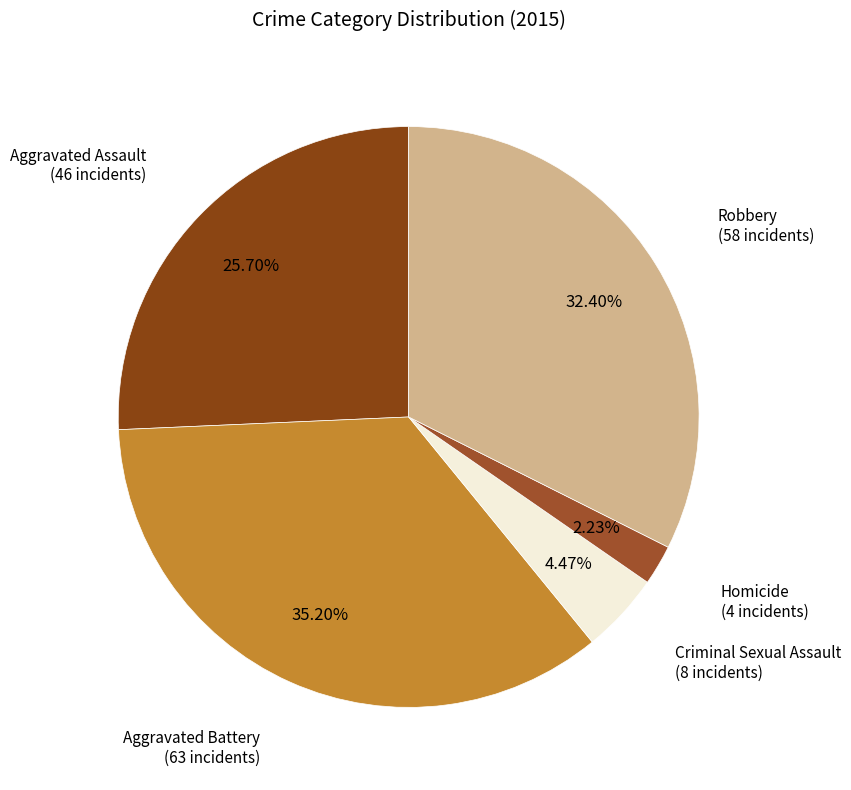

The Robbery slice represents 27% of the pie. True or false?

False